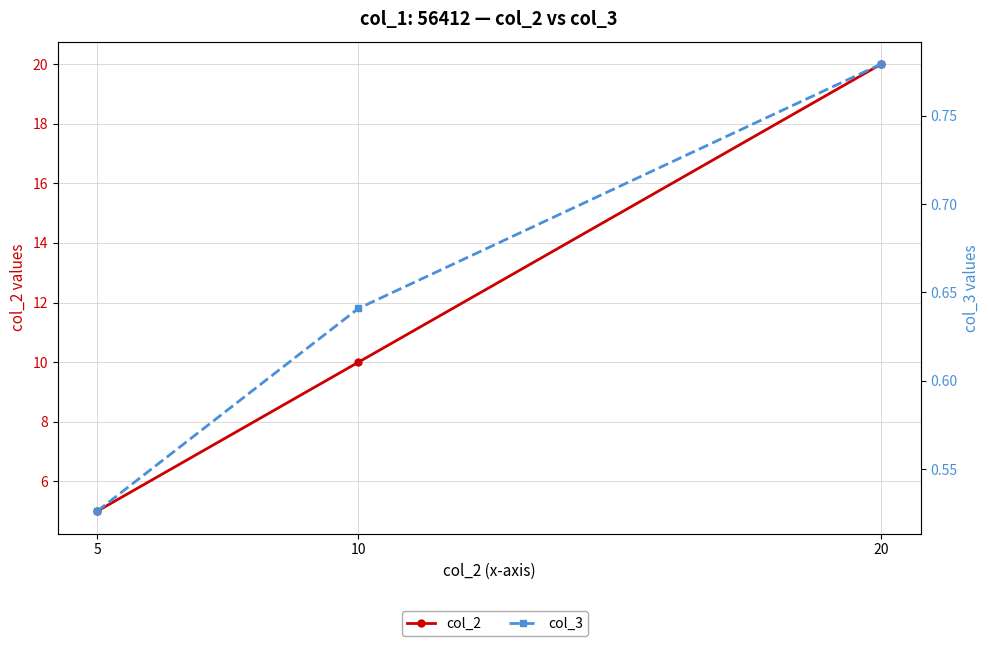

At which category is the sum across all series the highest?

20